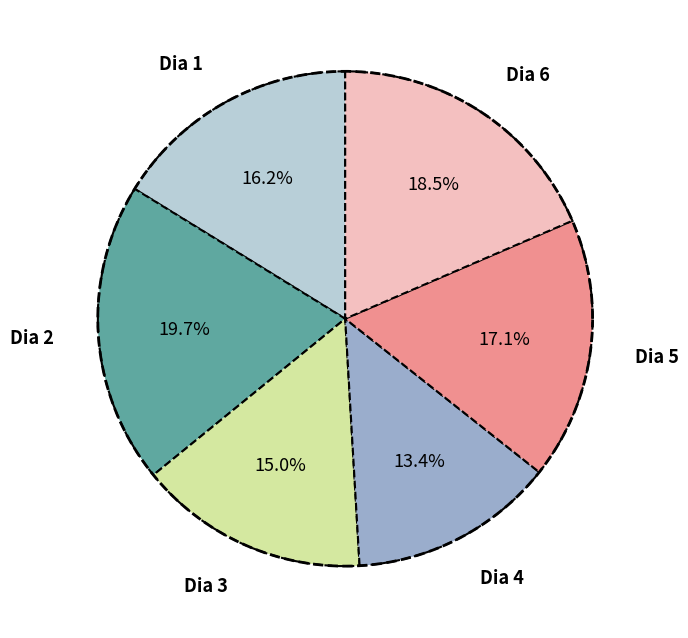

Is it true that Dia 6 is 5% of the pie?

False